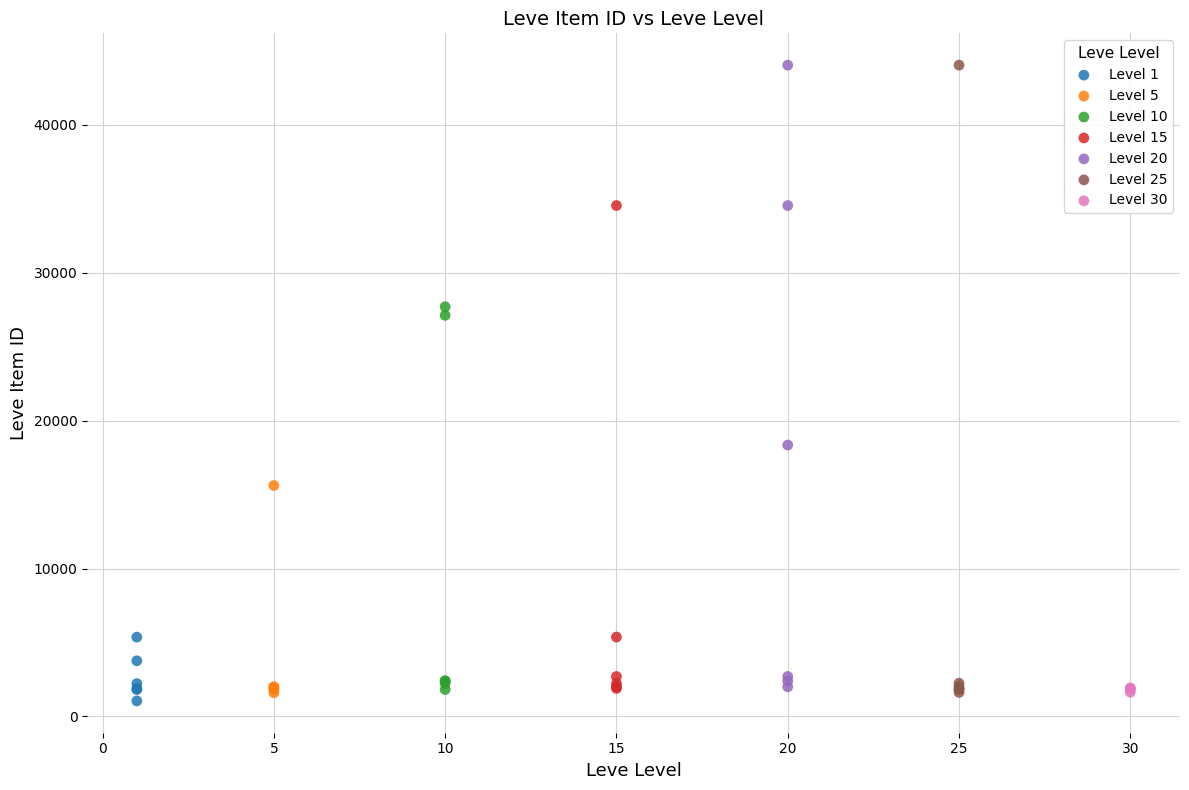

What are all the series names shown in the legend?

Level 1, Level 5, Level 10, Level 15, Level 20, Level 25, Level 30